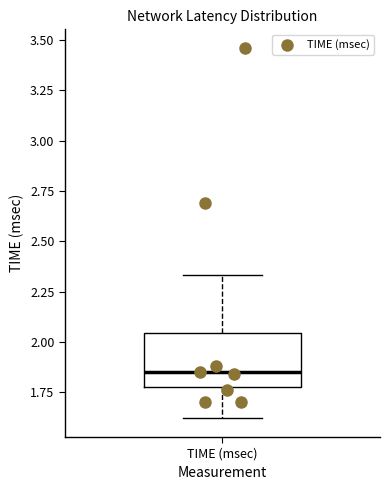

Transcribe this box plot: give where the median line is, the range the box spans, and where the two whiskers end, as read against the y-axis. The values are not printed on the chart, so give them approximately, as read against the axis.

median 1.85, box 1.80 to 2.05, whiskers 1.60 to 2.35